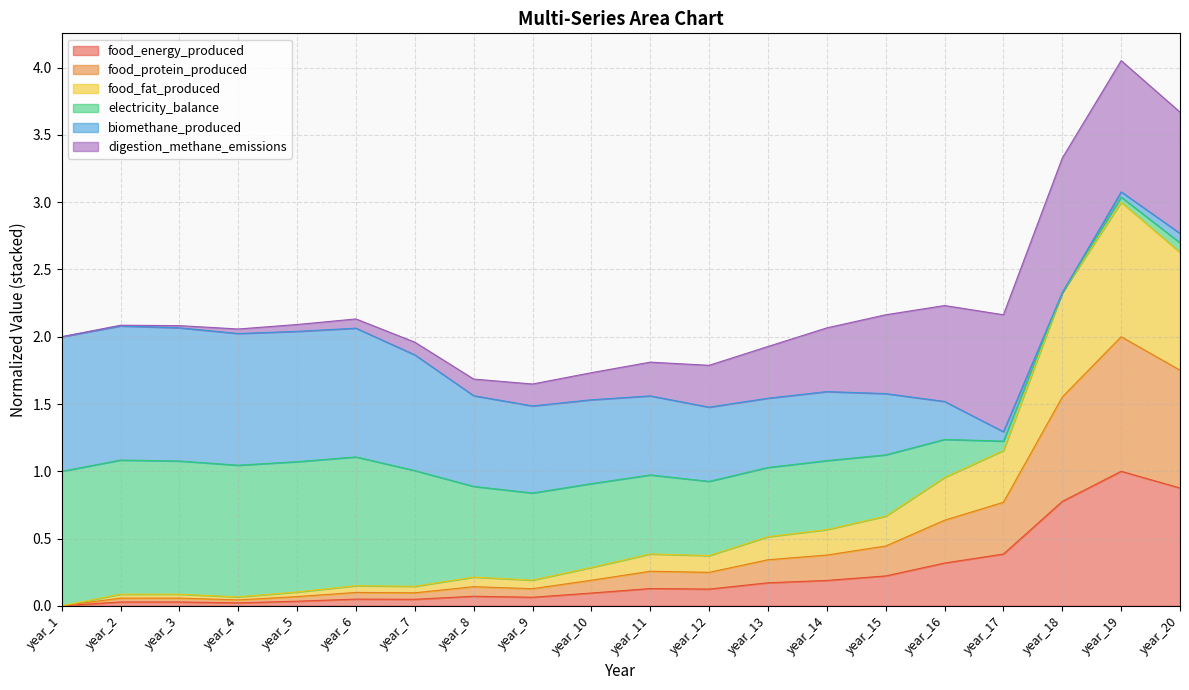

What is the value of the food_energy_produced point at the 20th from the left?

0.9